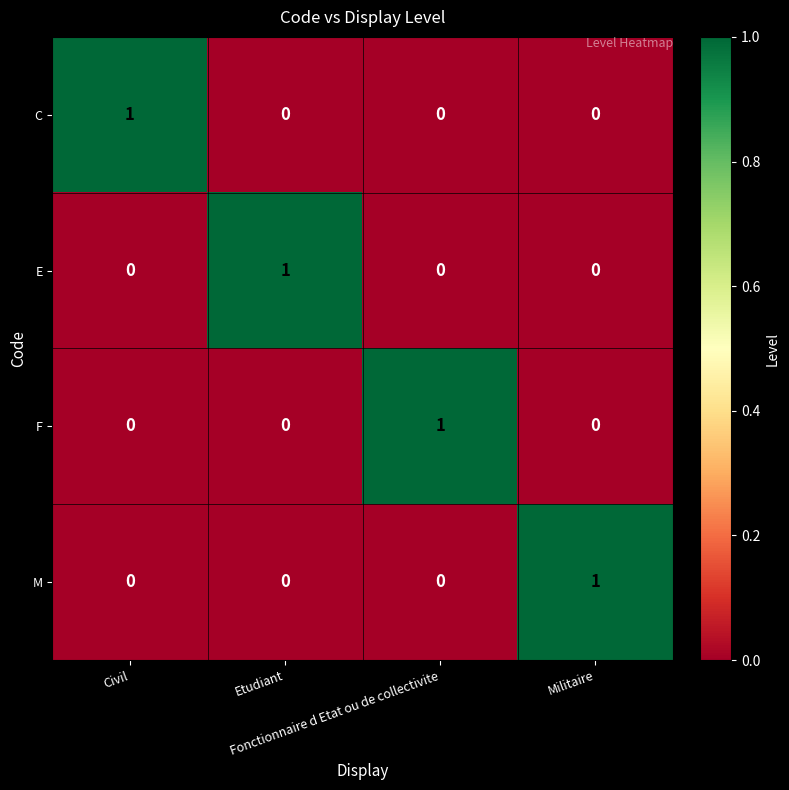

How many values in E are above zero?

1